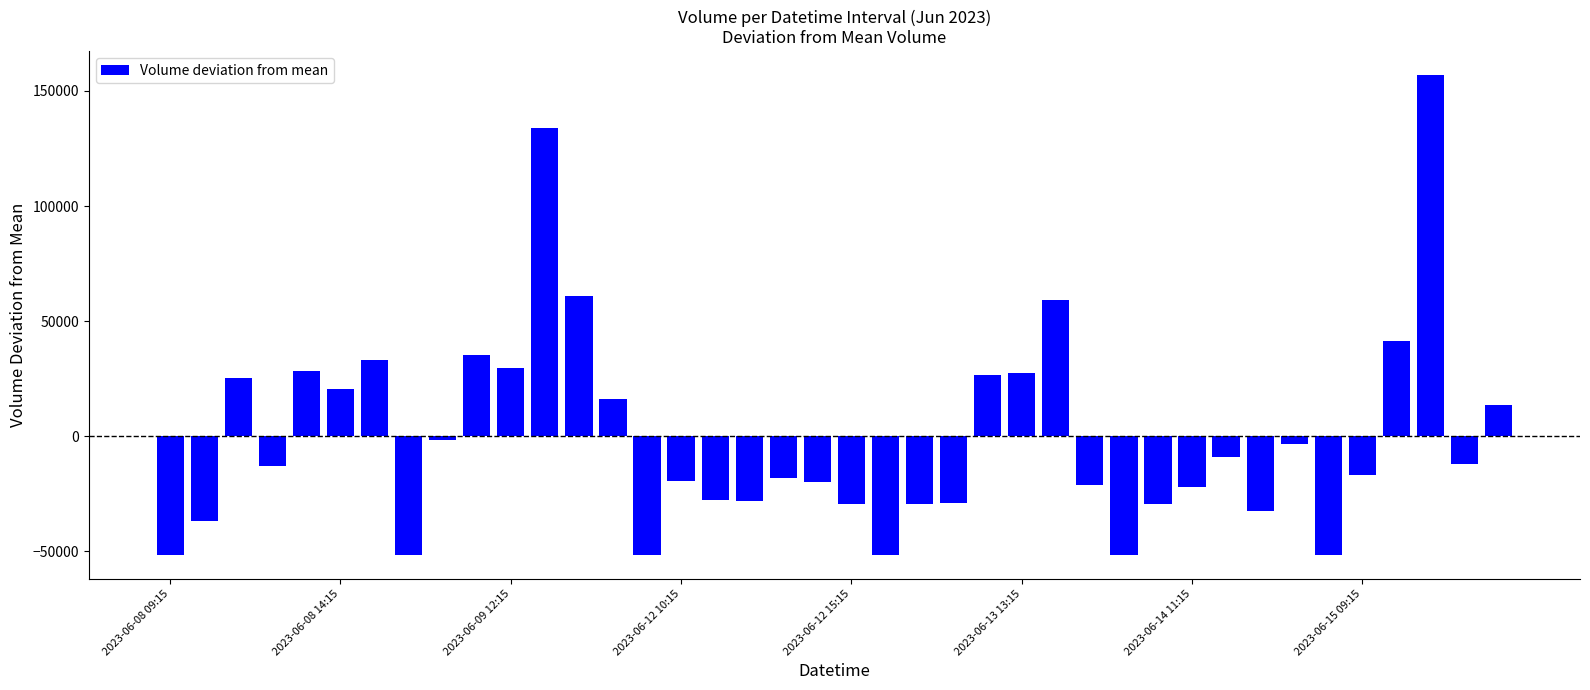

What is the minimum value shown in the chart?

-51492.1